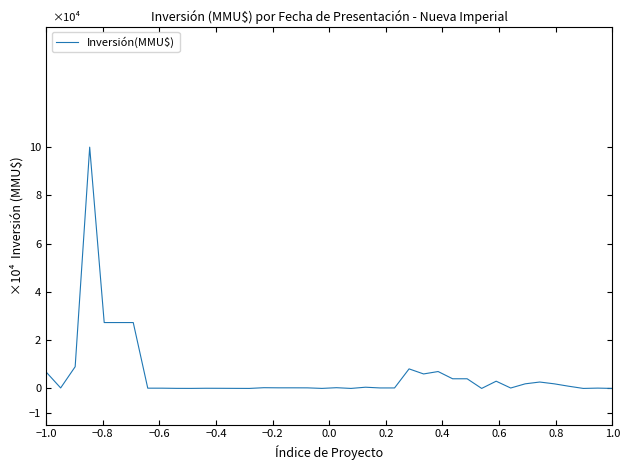

What is the difference between the maximum and minimum values?

10.0